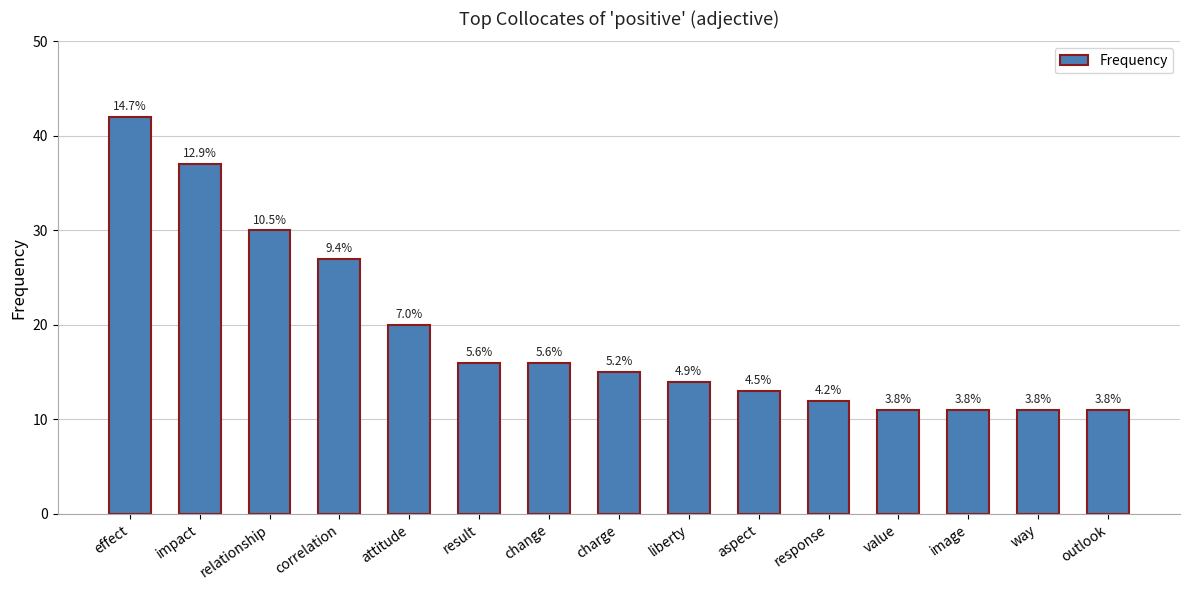

At which category does the chart reach its minimum across all series?

value